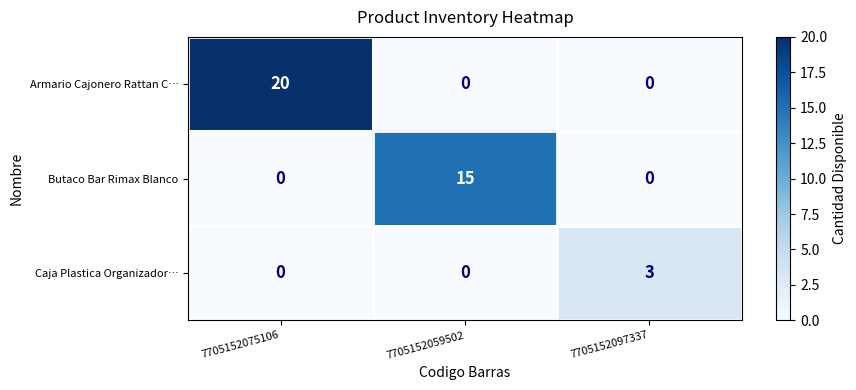

At how many categories does at least one series exceed 6?

2